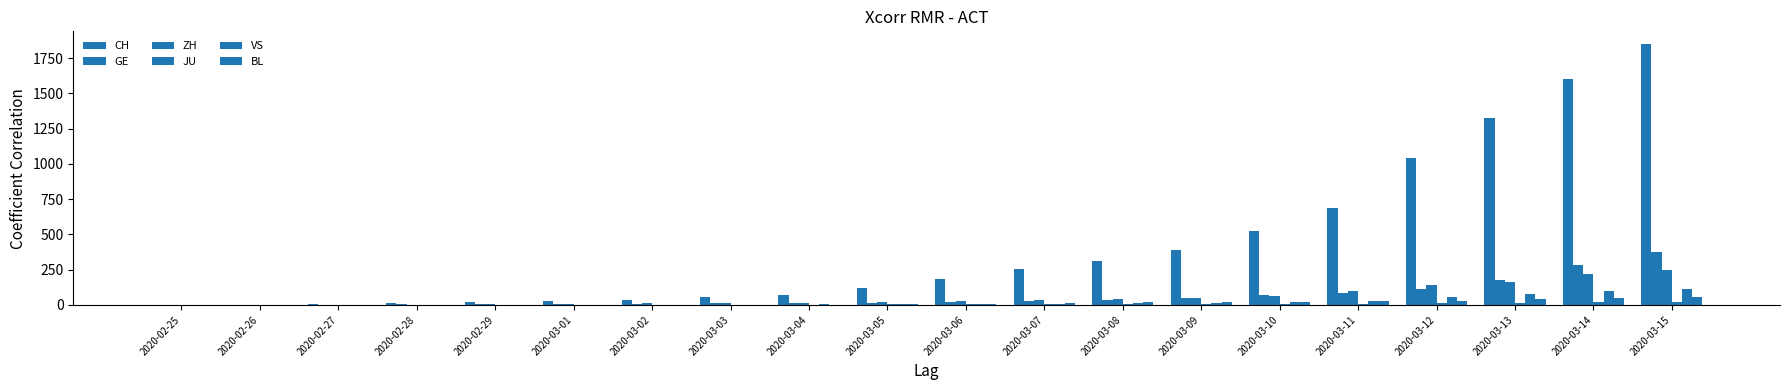

How many series are shown in this chart?

6